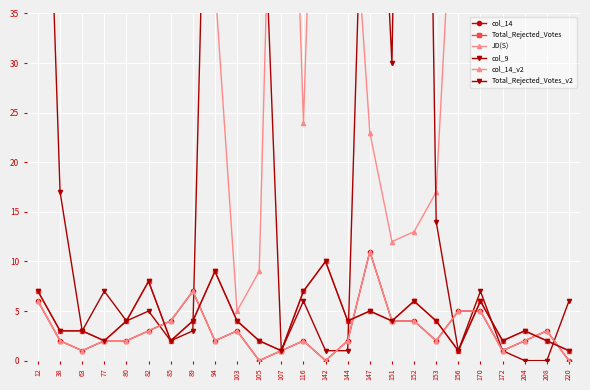

Which has a higher value, 151 or 103?

151